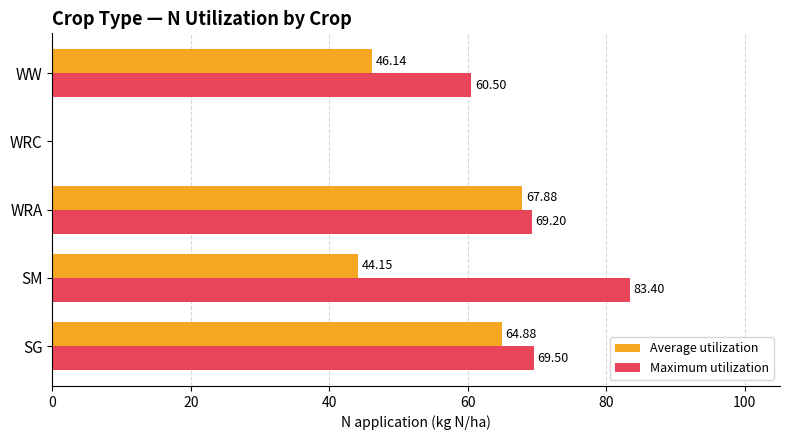

Which series changed the most between WRA and WW?

Average utilization